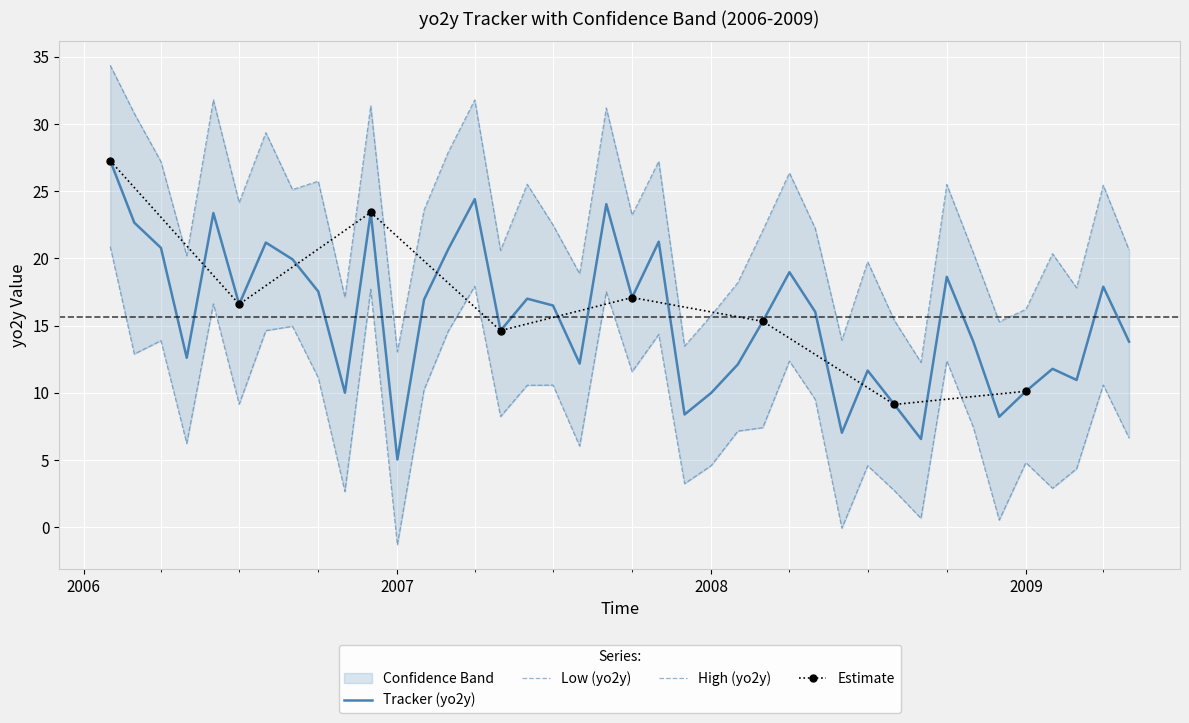

True or false: high and low cross at least once.

False